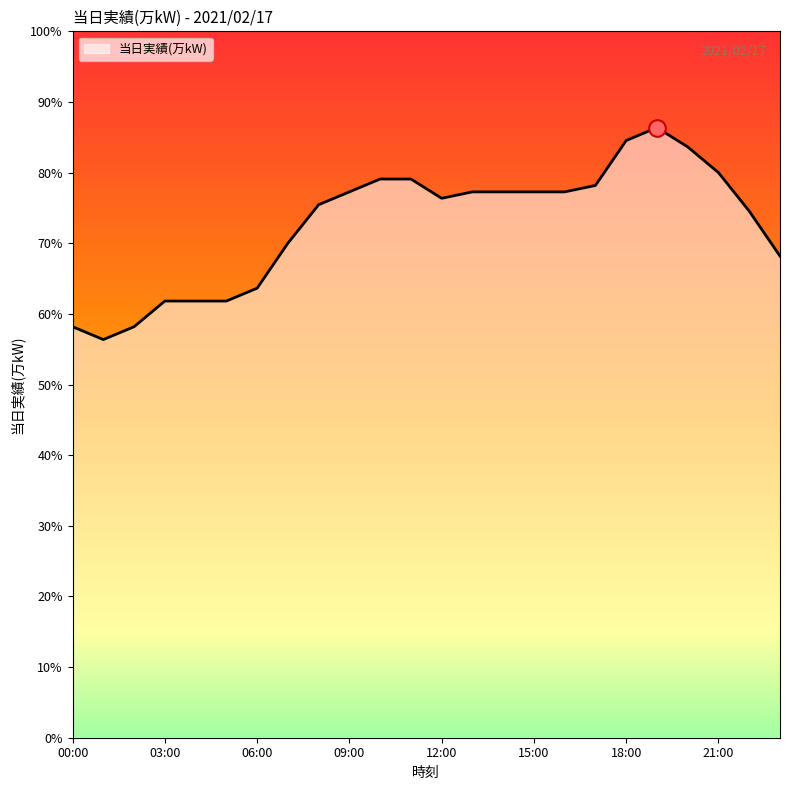

What is the label of the 17th point from the left?

16:00